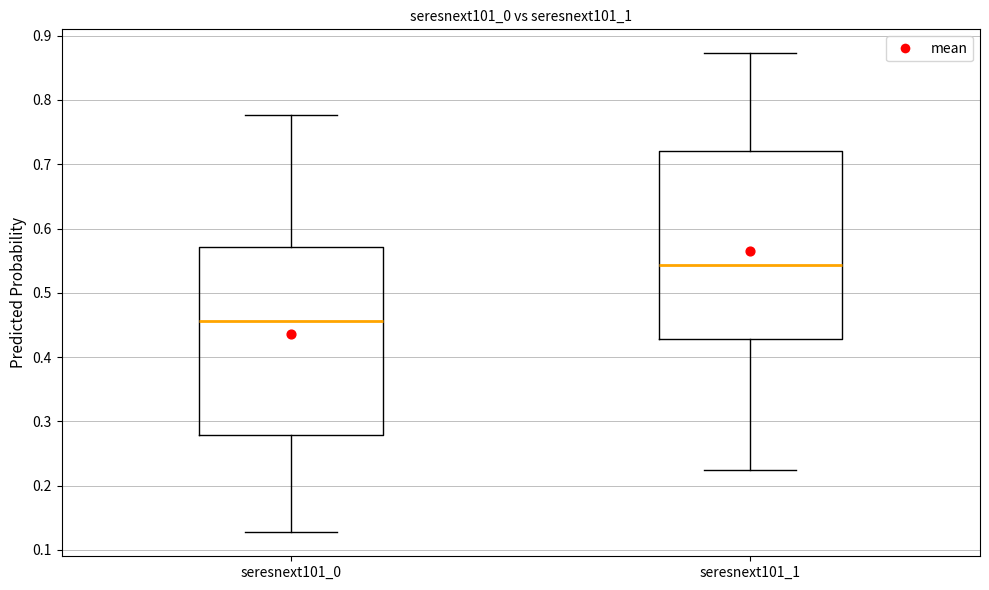

Reading left to right, transcribe this box plot: for each box, give where its median line is, the range the box spans, and where its two whiskers end, as read against the y-axis. The values are not printed on the chart, so give them approximately, as read against the axis.

seresnext101_0: median 0.46, box 0.28 to 0.57, whiskers 0.13 to 0.78
seresnext101_1: median 0.54, box 0.43 to 0.72, whiskers 0.22 to 0.87